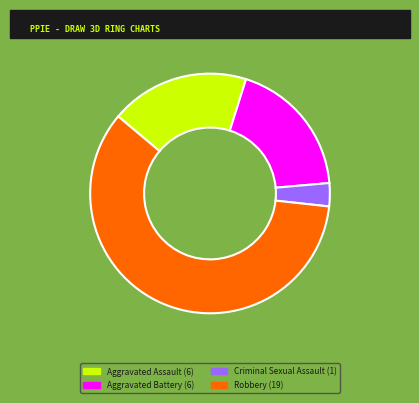

Is the sum of Criminal Sexual Assault and Aggravated Assault greater than half?

No